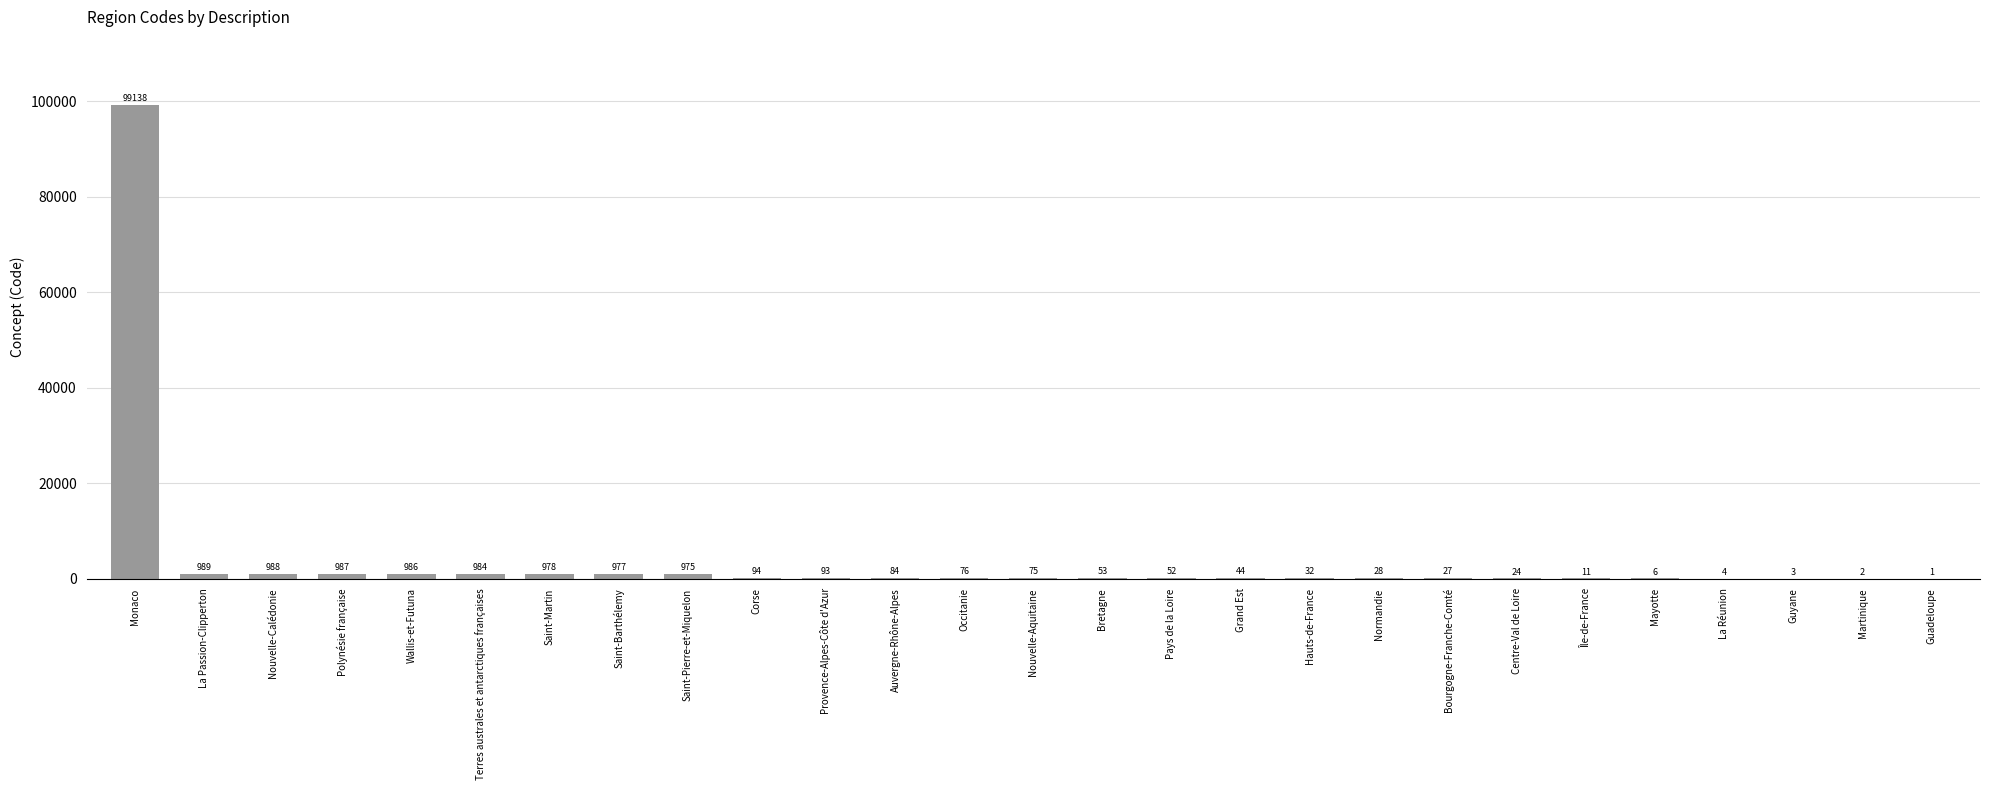

How many categories are shown in the chart?

27